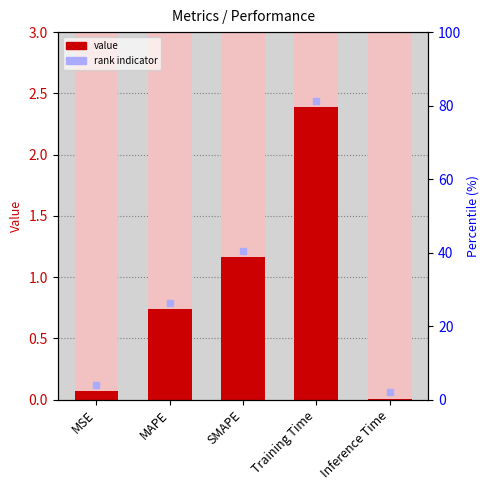

Which category has the lowest value across all series?

Inference Time